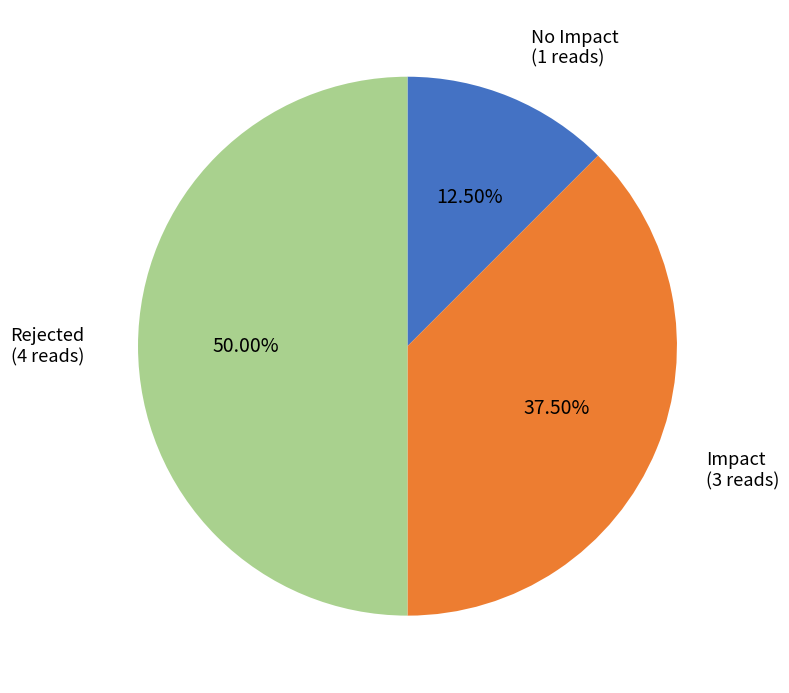

Which slice is the largest?

Rejected